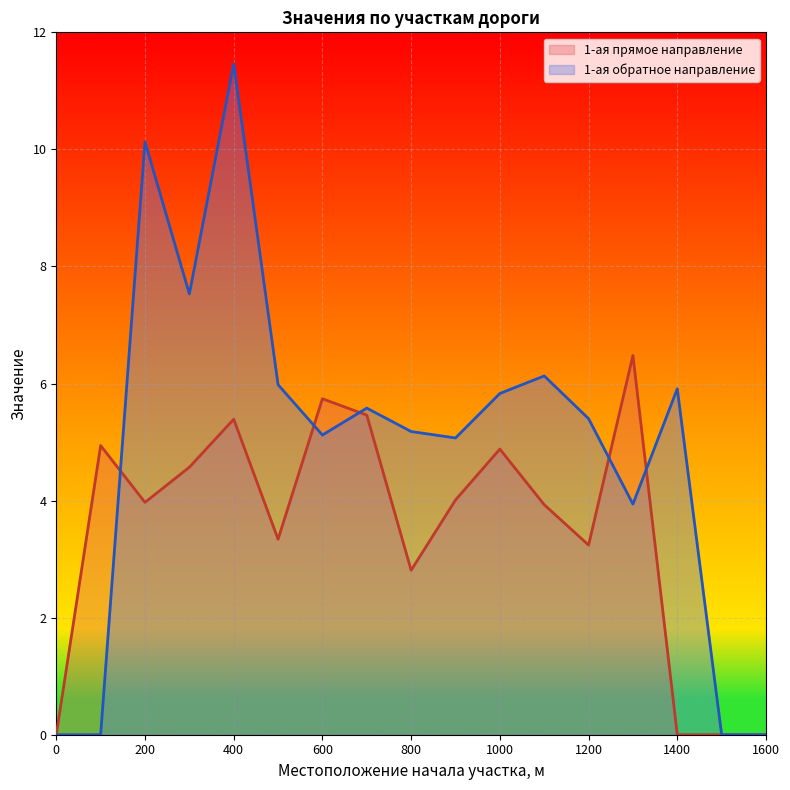

Between 900 and 600, which is larger?

600